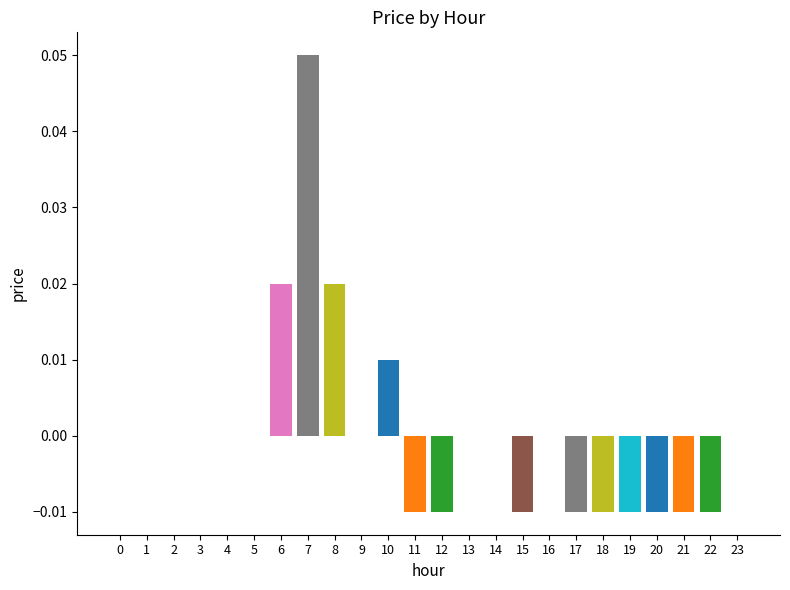

Which category has the highest value across all series?

7